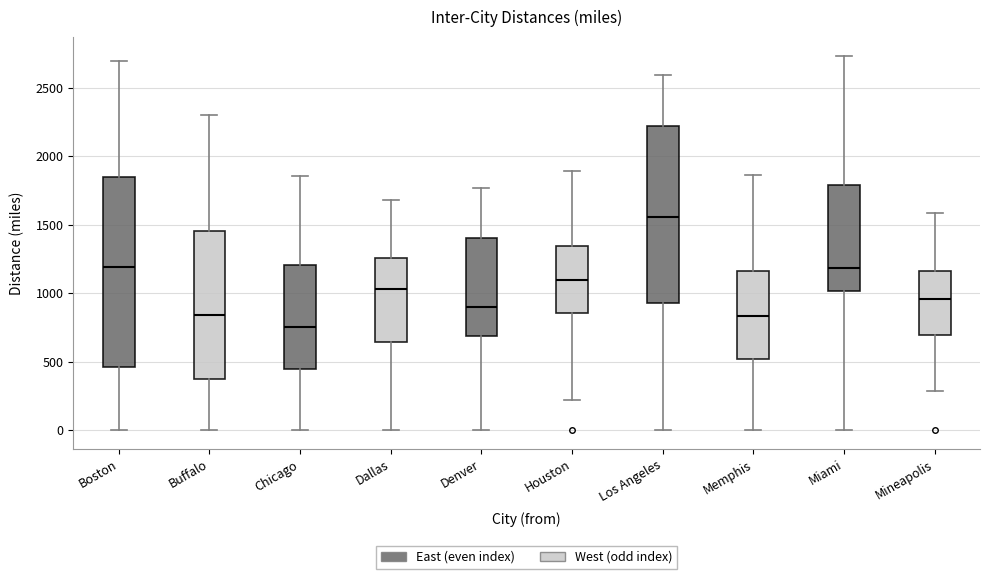

Which box's median line is the lowest?

Chicago